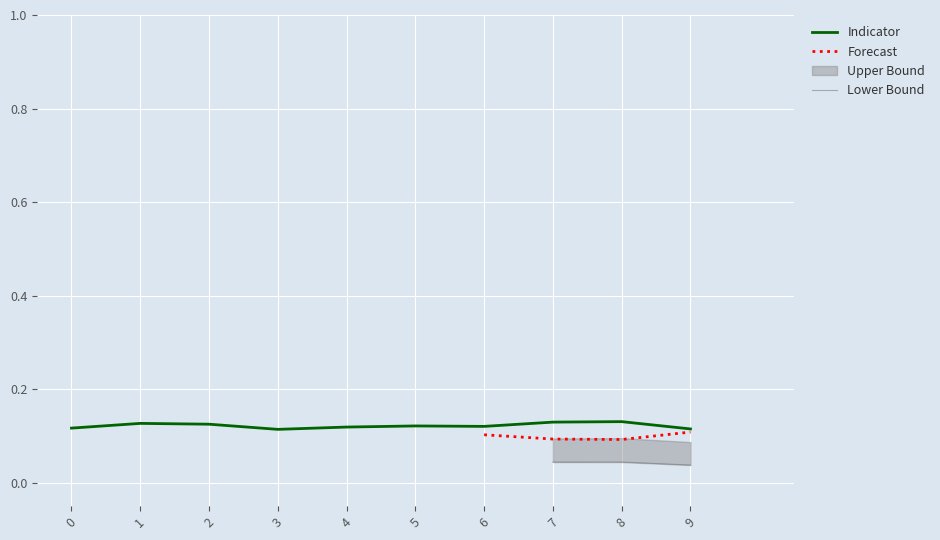

Reading left to right, extract all data points from this chart.

col_1: 0.1	0.1	0.1	0.1	0.1	0.1	0.1	0.1	0.1	0.1
col_2: 0.1	0.1	0.1	0.1	0.1	0.1	0.1	0.1	0.1	0.1
col_3: 0.0	0.0	0.0	0.0	0.0	0.0	0.0	0.0	0.0	0.0
col_4: -0.0	-0.0	-0.0	-0.0	-0.0	-0.0	-0.0	-0.0	-0.0	-0.0
col_5: 0.1	0.1	0.1	0.1	0.1	0.1	0.1	0.1	0.1	0.1
col_6: 0.0	0.0	0.0	0.0	0.0	0.0	0.0	0.0	0.0	0.0